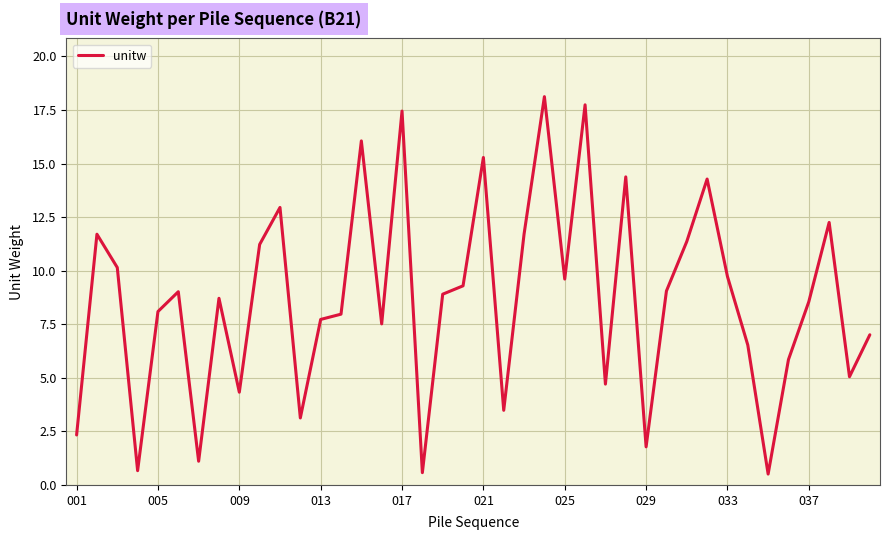

Does the chart have visible grid lines?

Yes